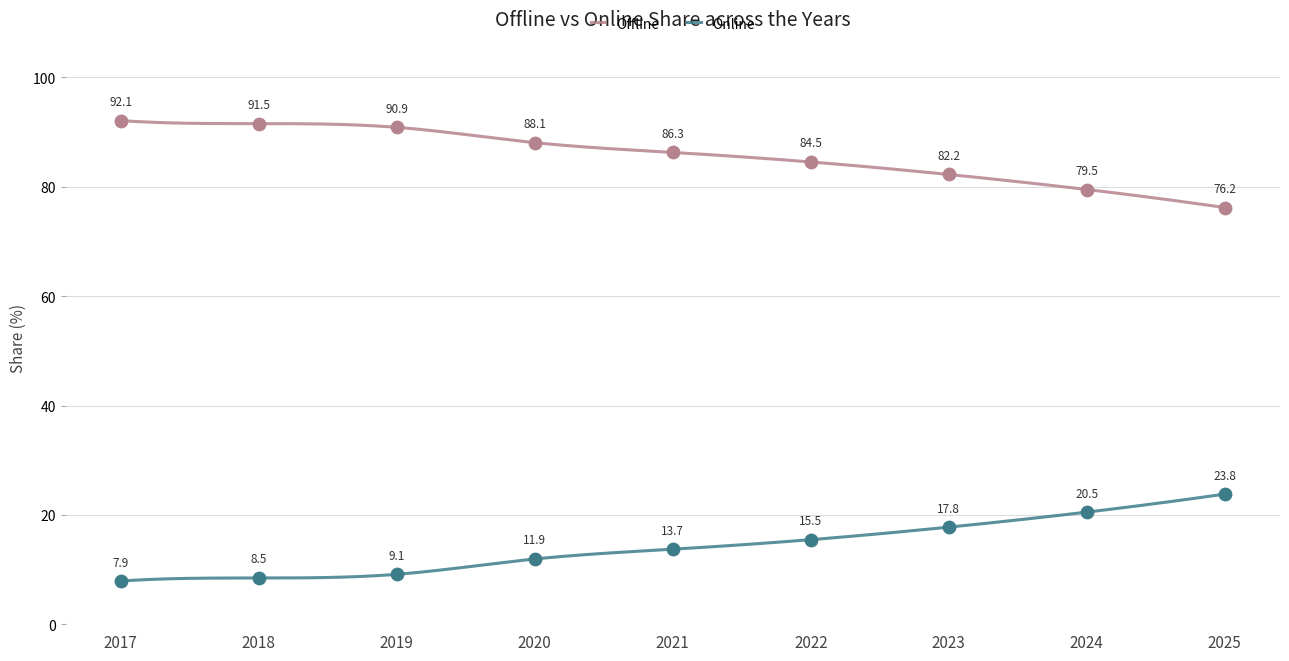

What are all the series names shown in the legend?

Offline, Online